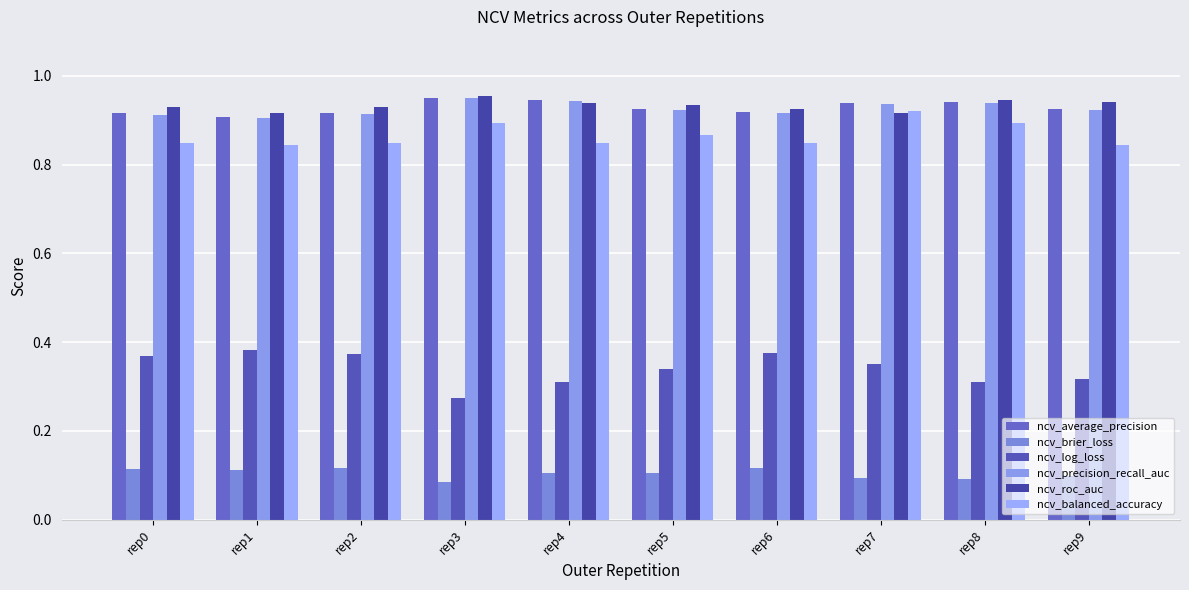

The value of ncv_average_precision at rep0 is 0.6. True or false?

False